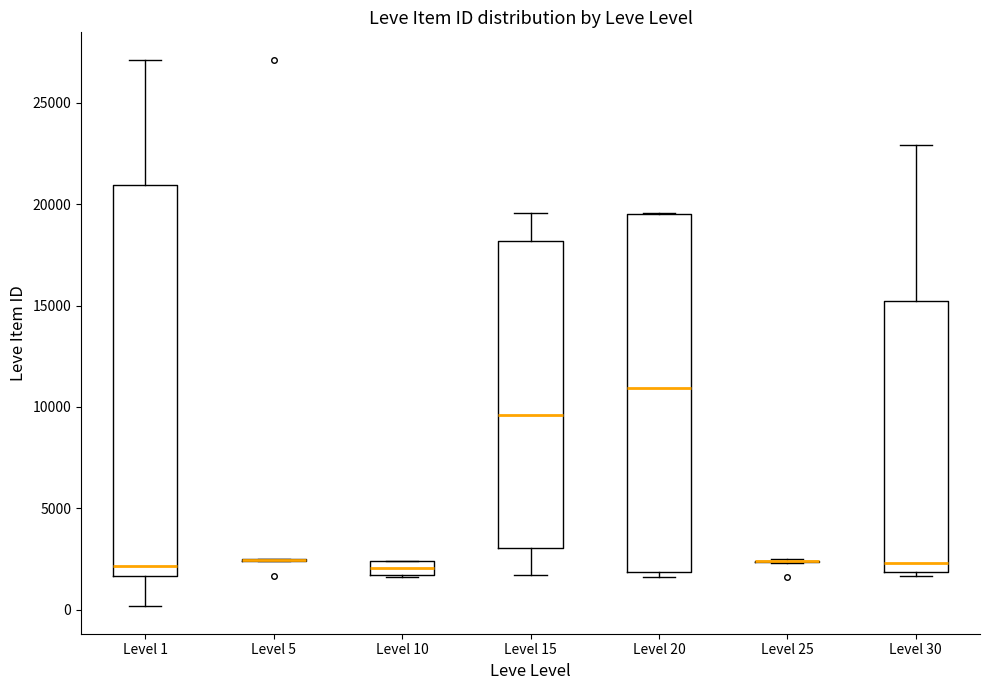

Comparing the boxes themselves (not the whiskers), which one is the tallest?

Level 1